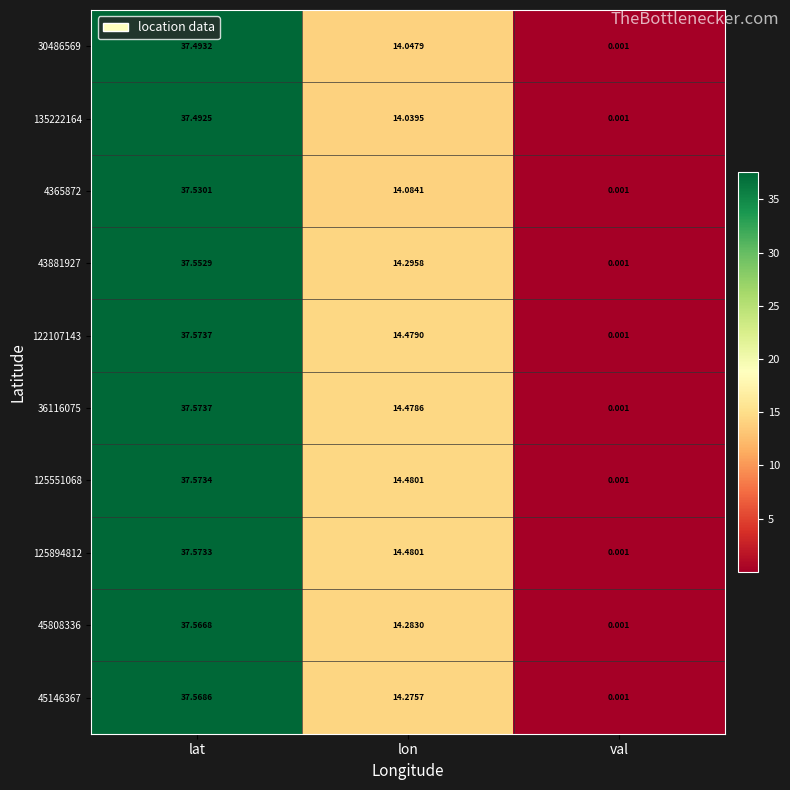

Count the number of data series in this chart.

10